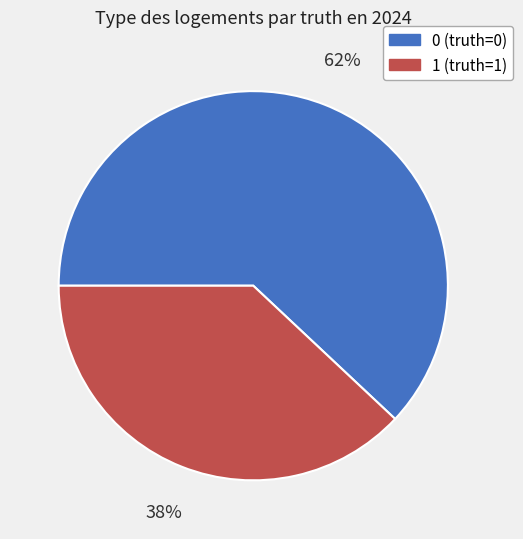

To the nearest percent, what portion does 1 represent?

38%